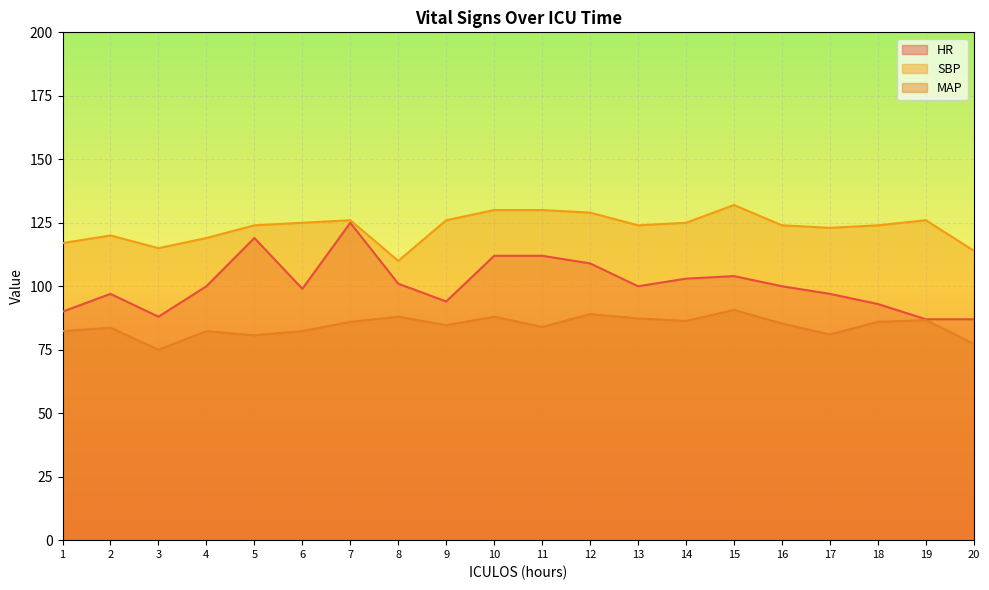

At which label does SBP reach its peak?

15